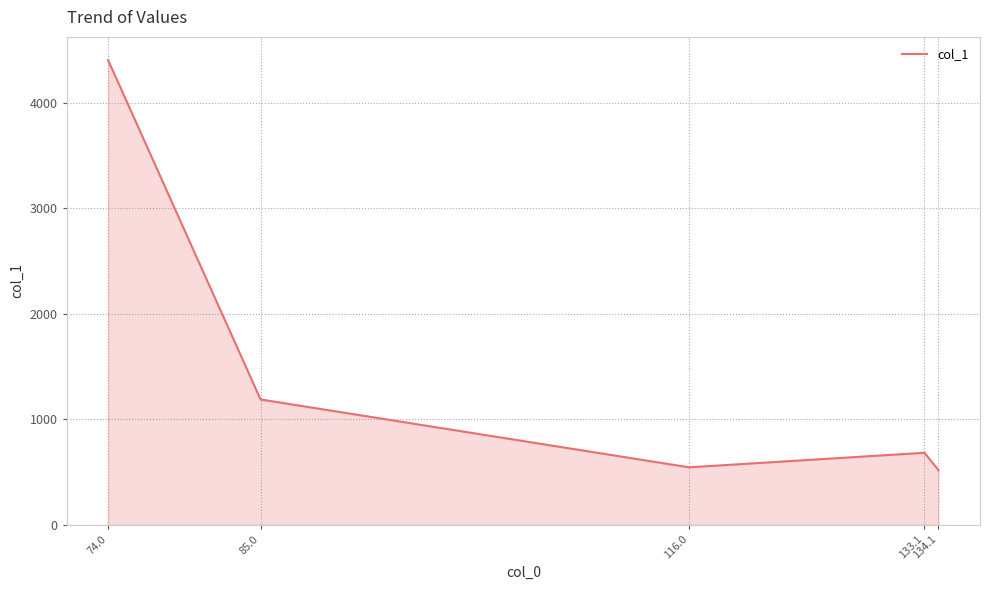

What is the average value?

1466.9